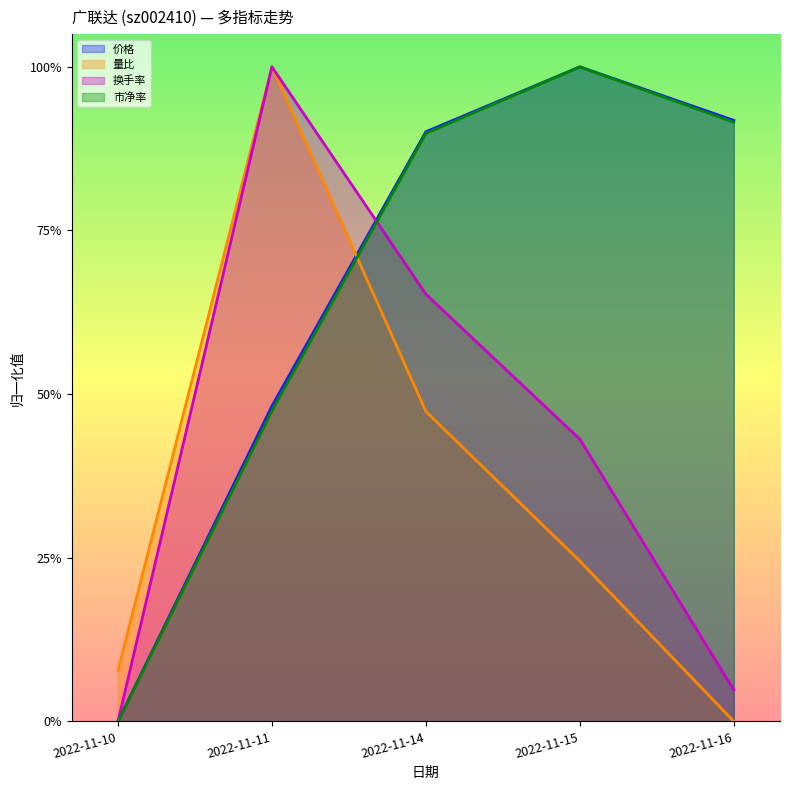

Is it true that 价格 equals -0.5 at 2022-11-10?

False